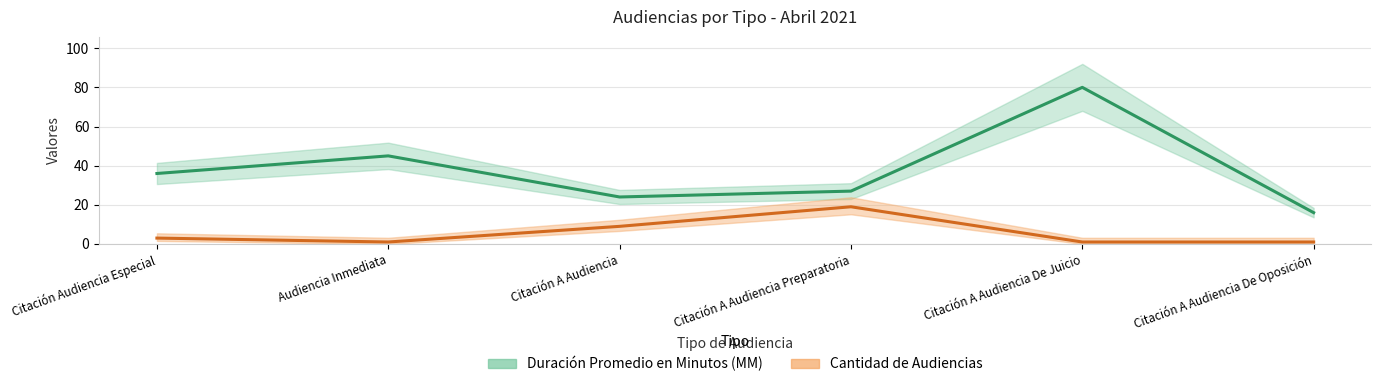

Rank the series at Citación A Audiencia De Juicio from highest to lowest value.

Duración Promedio en Minutos (MM), Cantidad de Audiencias